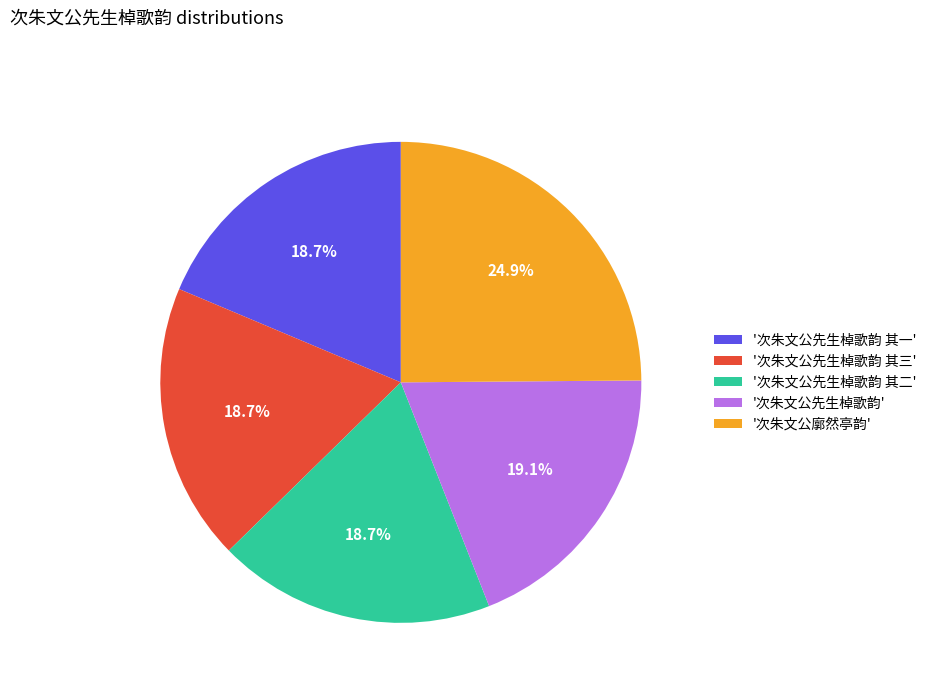

Does '次朱文公先生棹歌韵 其三' represent more than half of the total?

No